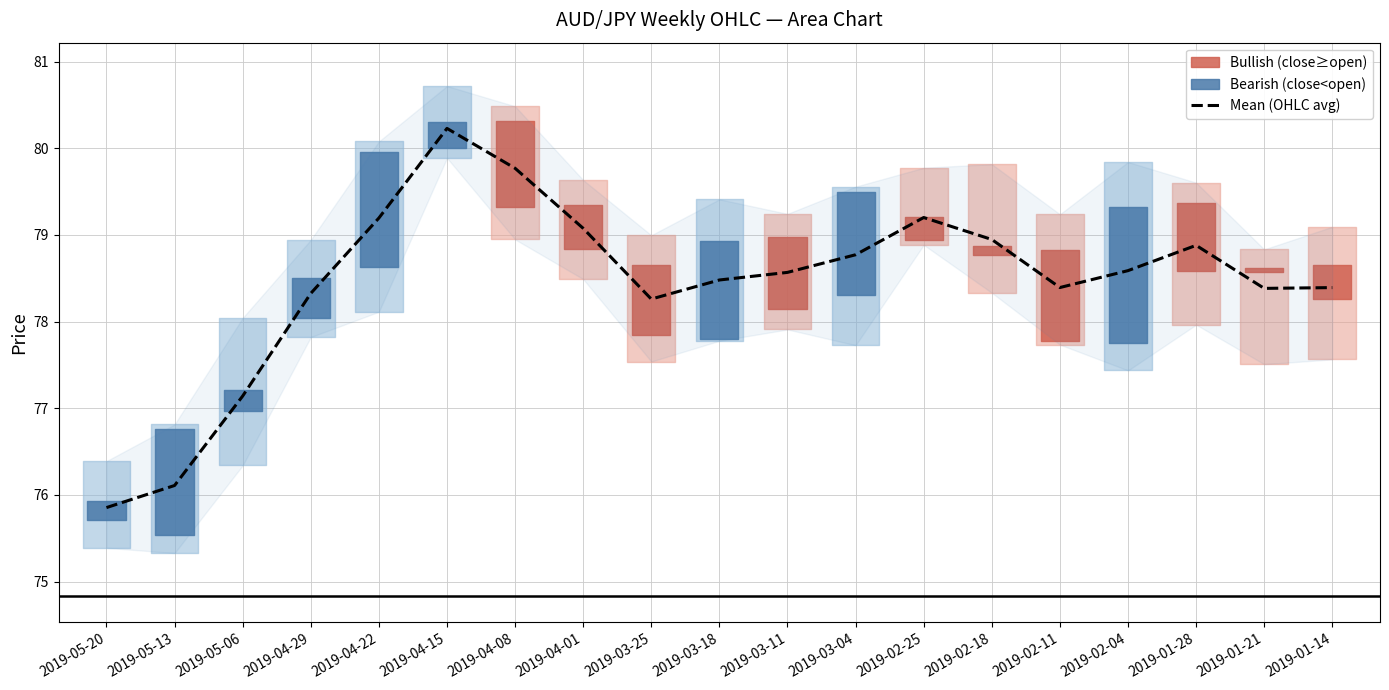

The chart shows a value of 78.6 at 2019-02-04. True or false?

True